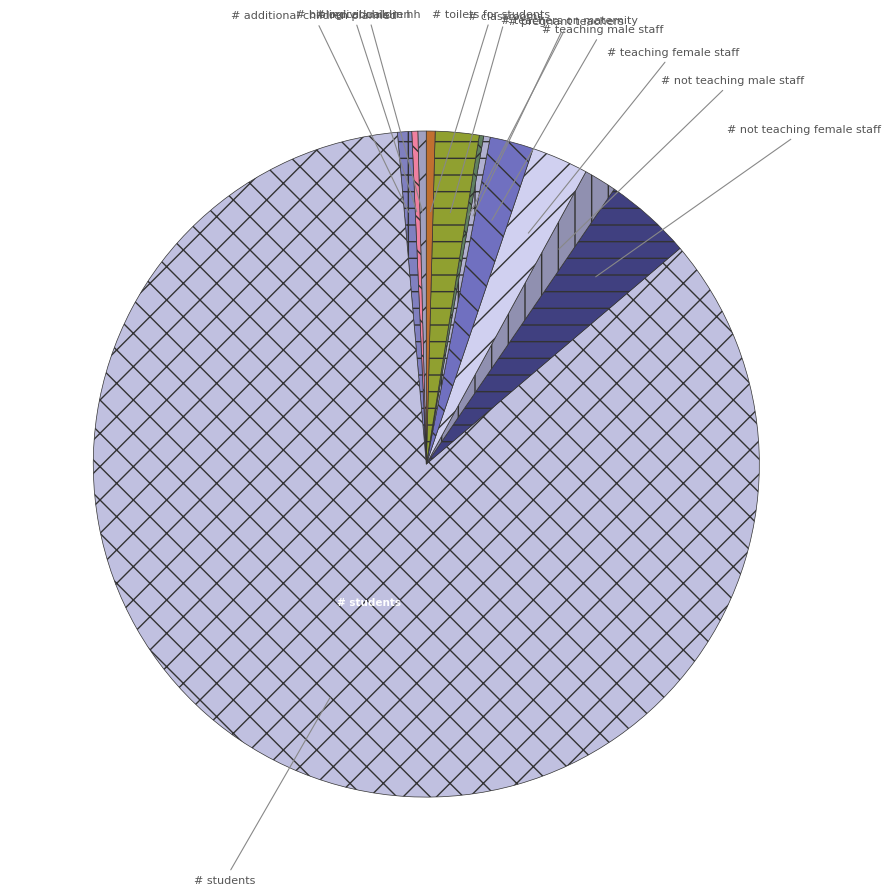

Rank the categories by value from highest to lowest.

# students, # not teaching female staff, # teaching female staff, # teaching male staff, # classrooms, # not teaching male staff, # additional children planned, # toilets for students, # individuals in hh, # pregnant teachers, # biological children, # teachers on maternity